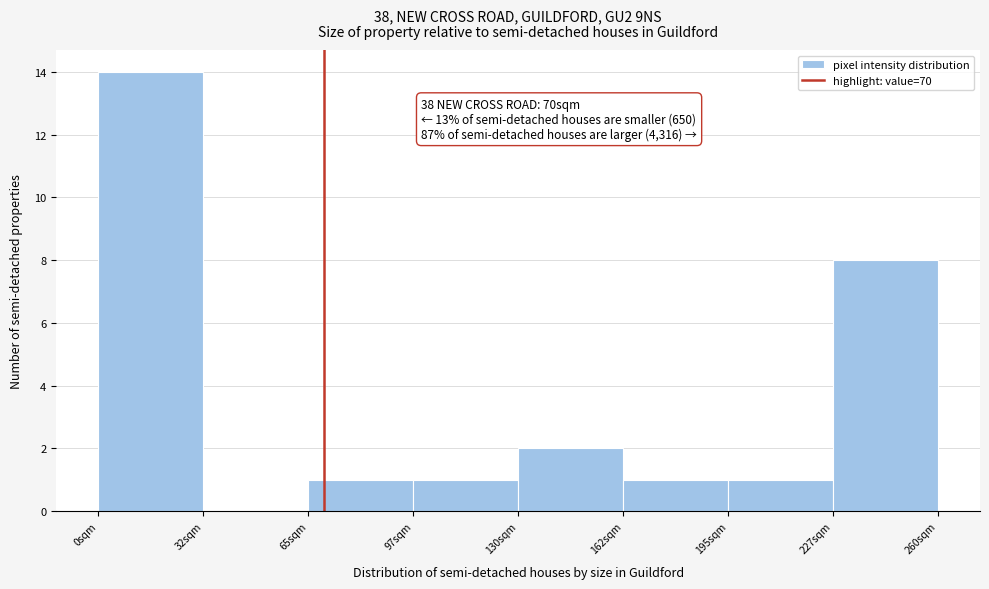

Over which range of the x-axis is the bar tallest?

0.0 to 32.5